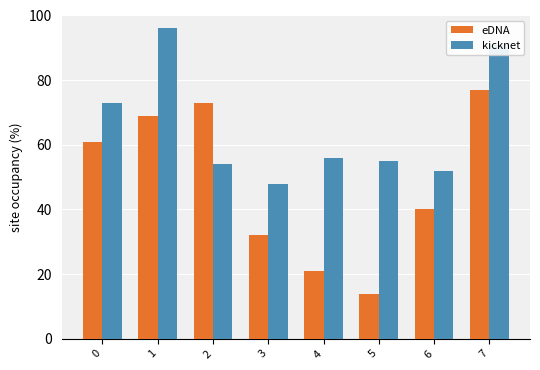

At how many categories does at least one series exceed 76?

2